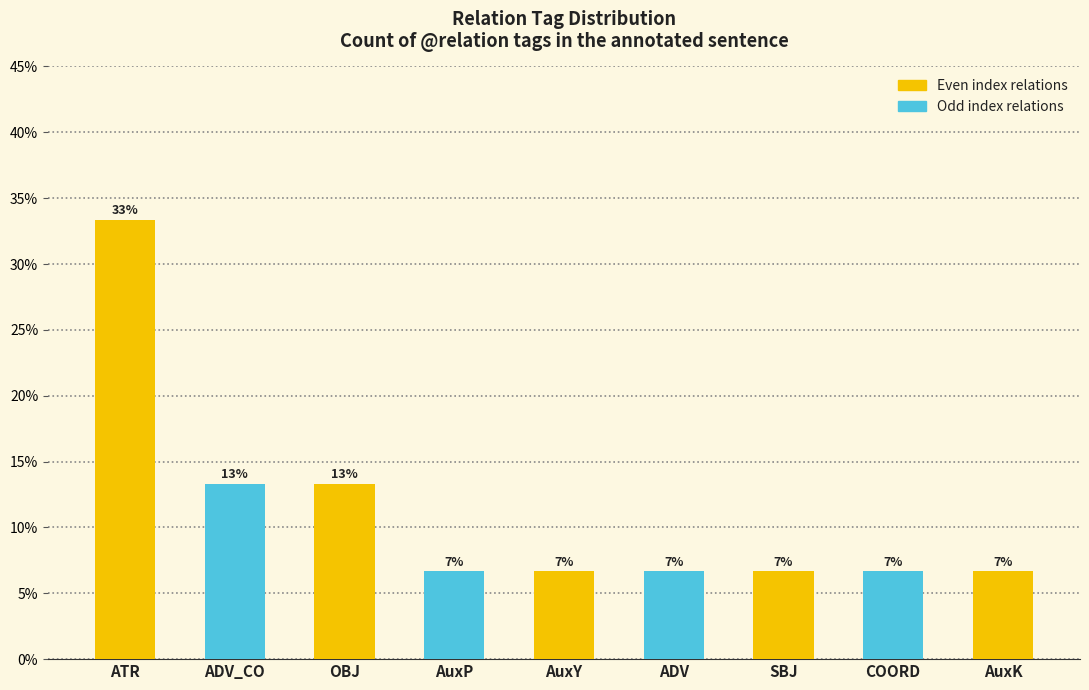

True or false: the data shows 0.1 at AuxP.

False